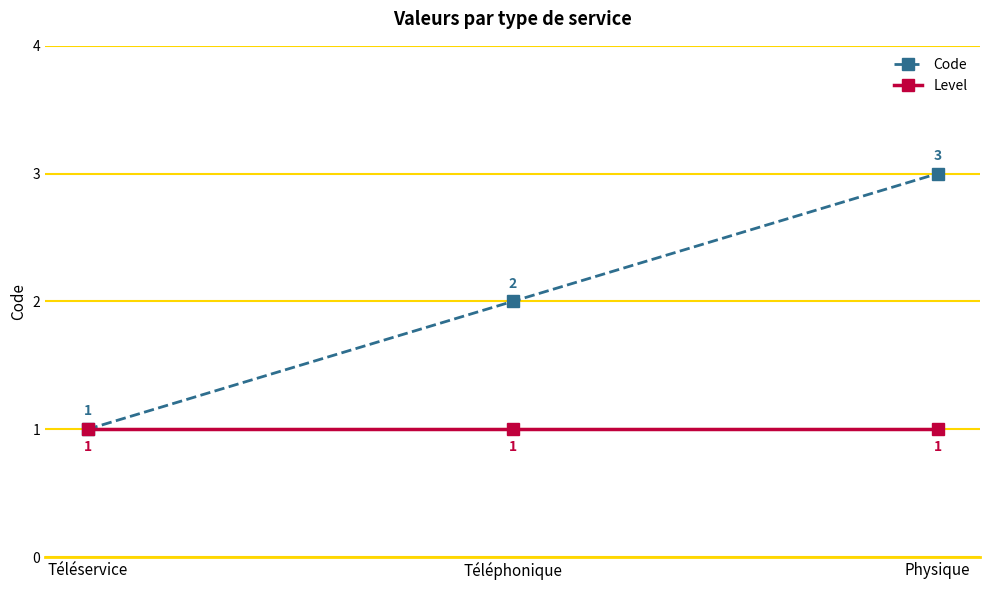

What is the label of the 2nd point from the right?

Téléphonique